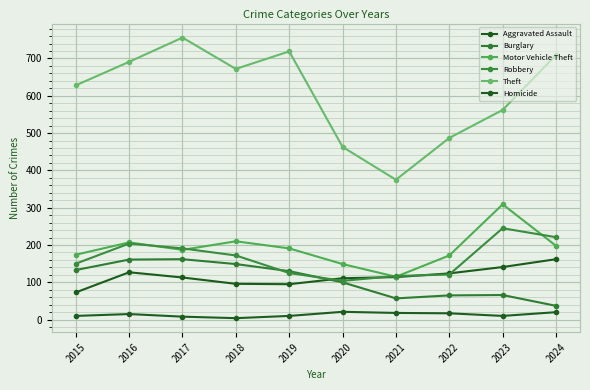

Which series has the widest spread of values?

Theft